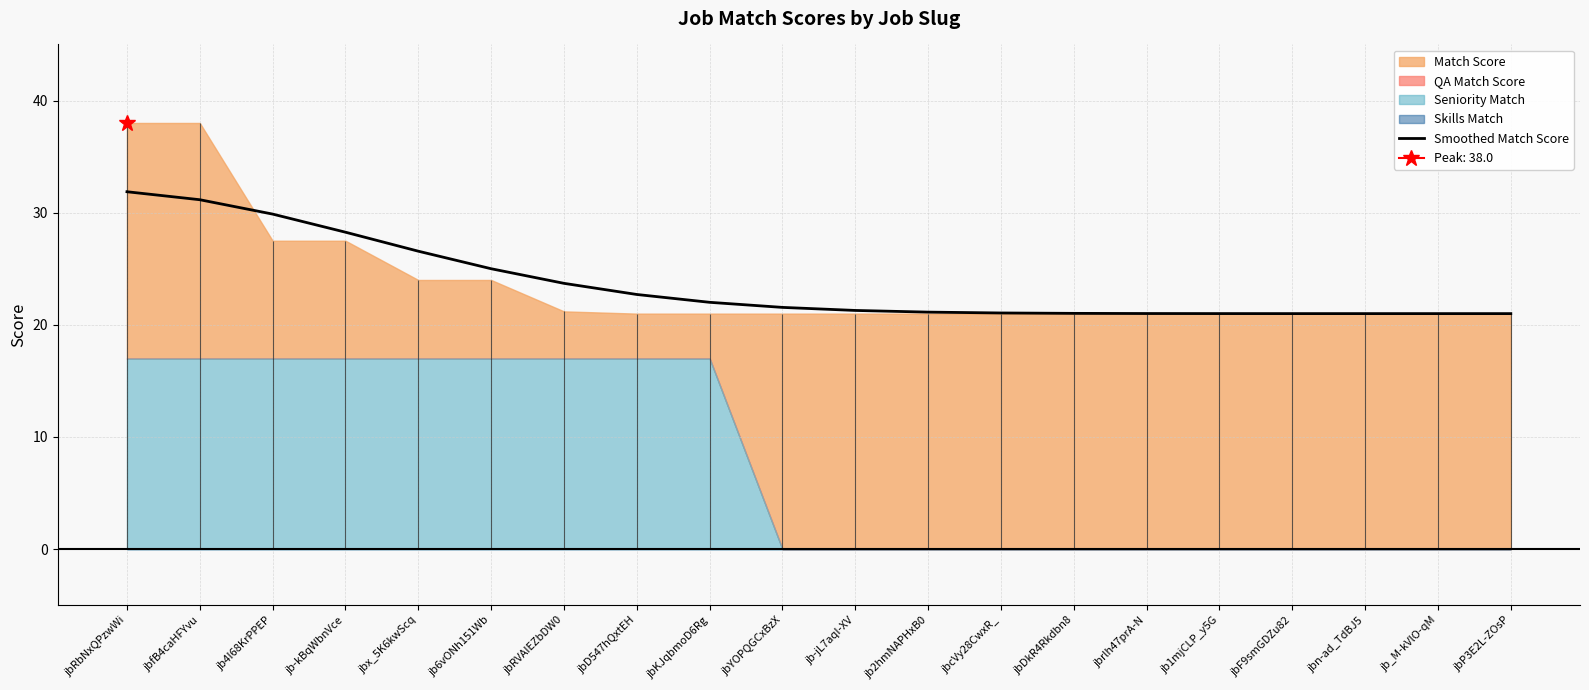

Approximately how many times larger is the value at jb4I68KrPPEP compared to jbF9smGDZu82?

1.4